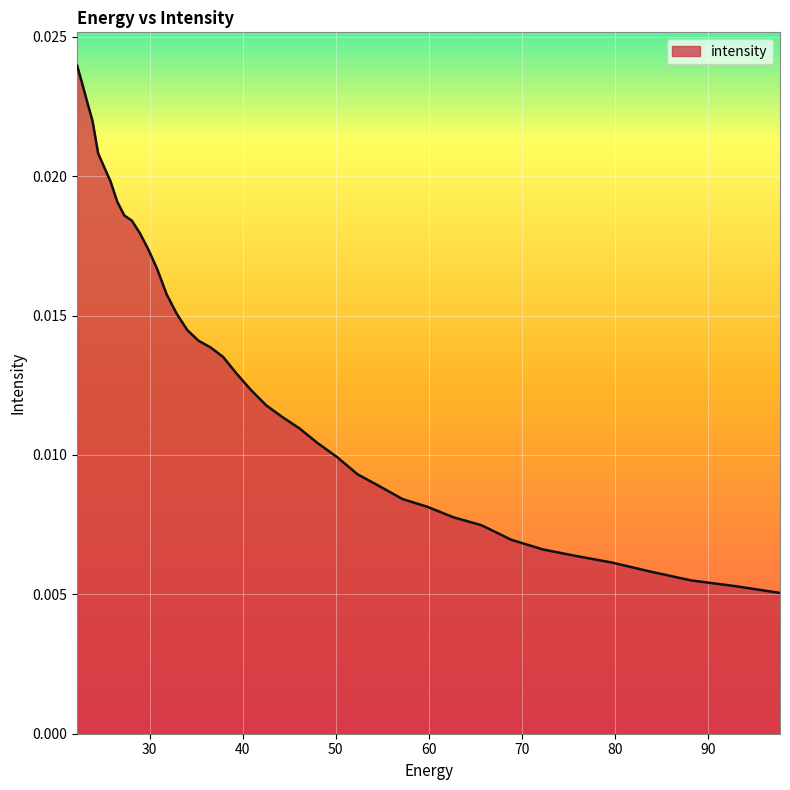

Rank the categories by value from lowest to highest.

97.76732, 92.828835, 88.18945, 83.8307, 79.735245, 75.88682, 72.27017, 68.87099, 65.67586, 62.672165, 59.848106, 57.19261, 54.69525, 52.346306, 50.136597, 48.057564, 46.10113, 44.25976, 42.52636, 40.894283, 39.357292, 37.909534, 36.545517, 35.260098, 34.04844, 32.906017, 31.828575, 30.812122, 29.85292, 28.947456, 28.092442, 27.284779, 26.521572, 25.800108, 25.117828, 24.472345, 23.861408, 23.282911, 22.734882, 22.215462